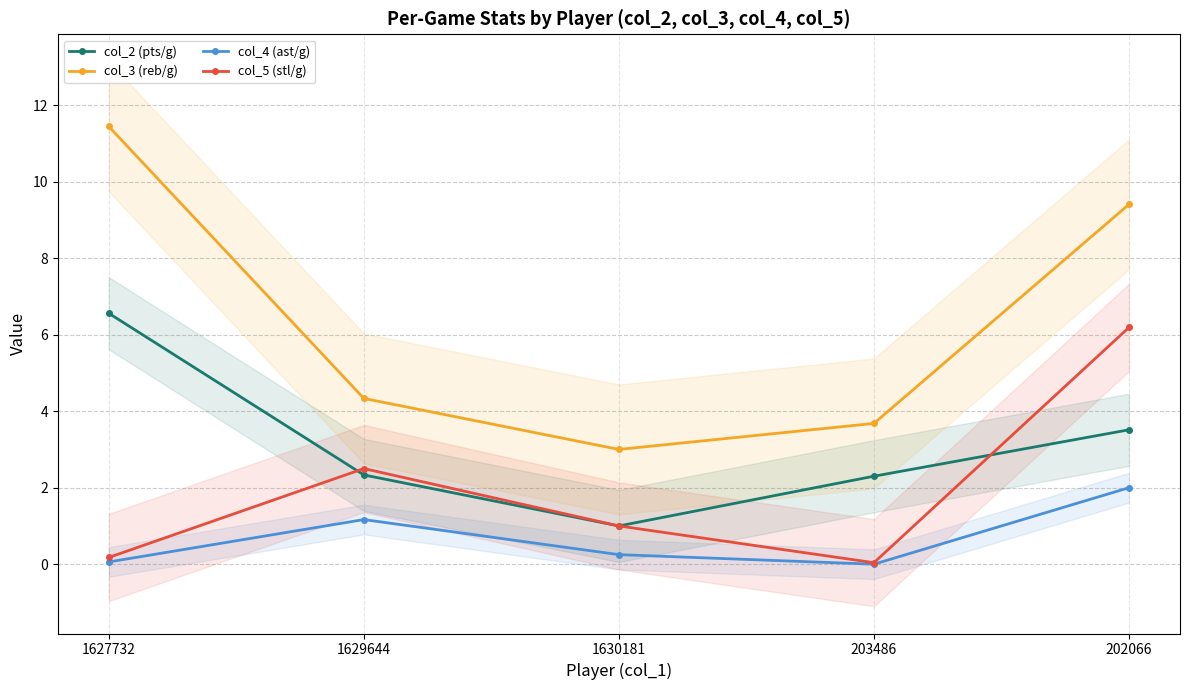

What is the difference between the col_4 (ast/g) values at 1627732 and 1630181?

0.2